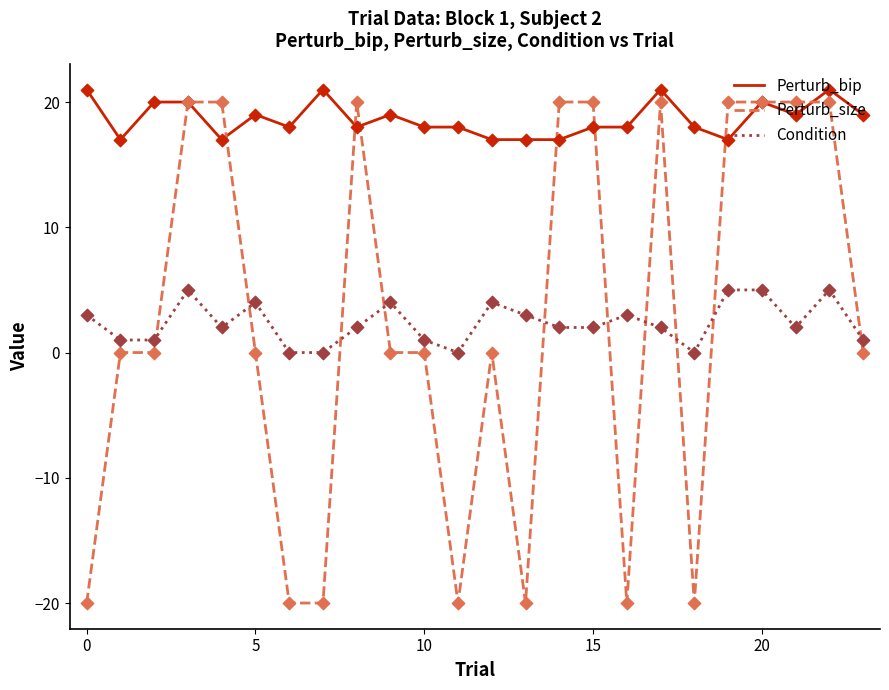

Which series has the largest range (max minus min)?

Perturb_size